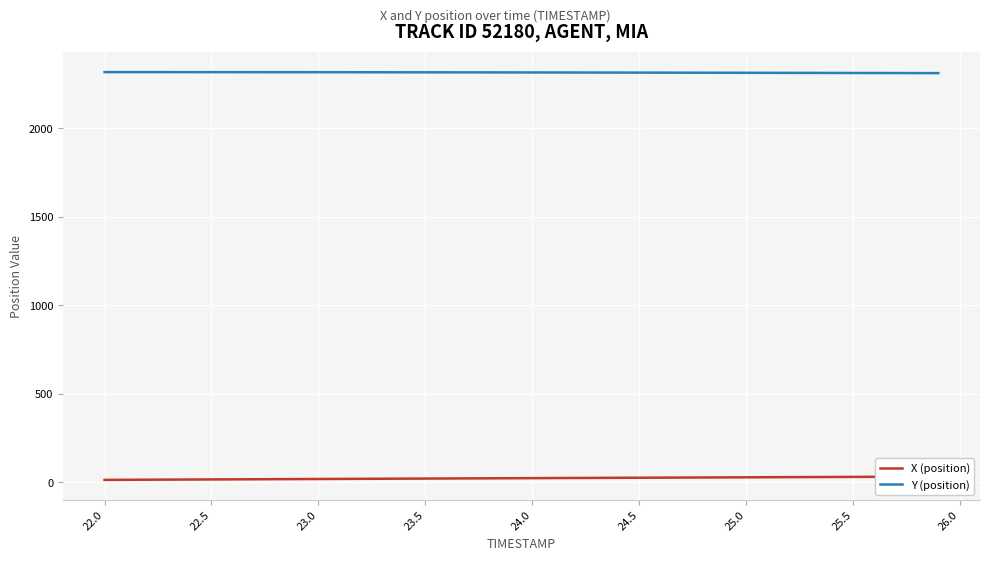

What is the highest value of the Y (position) series?

2317.7